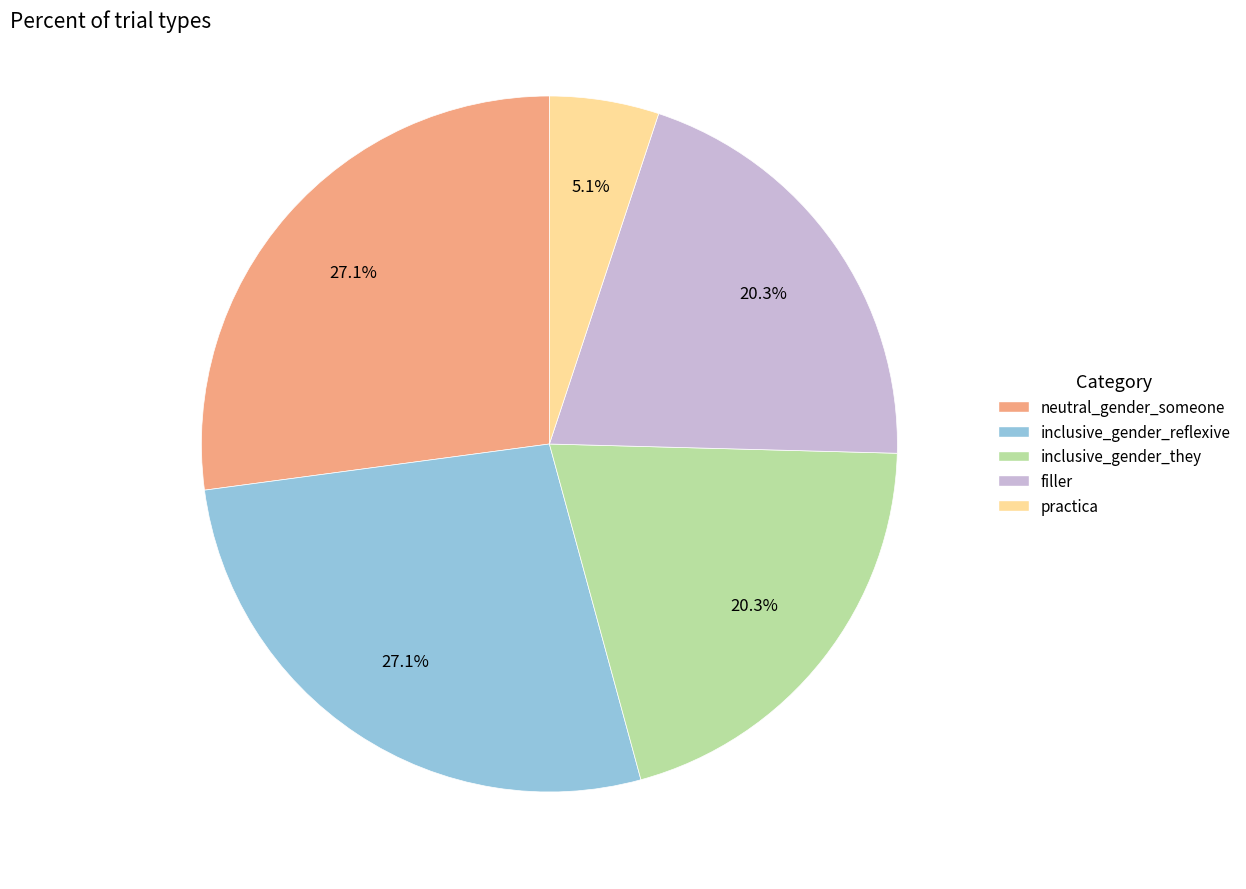

To the nearest percent, what percentage of the pie is inclusive_gender_reflexive?

27%